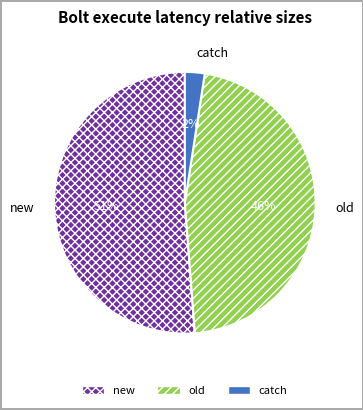

How many segments does this pie chart have?

3